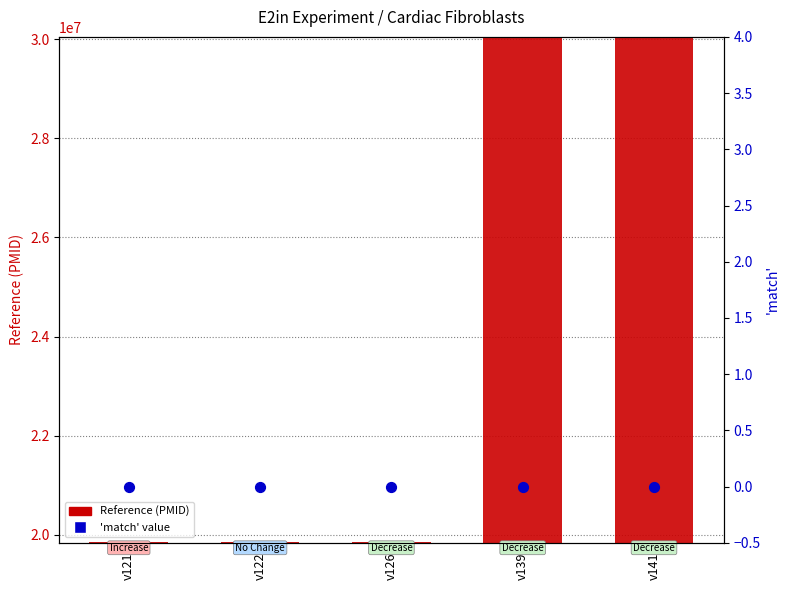

Is the value of 'match' at v122 greater than the value of Reference (PMID) at v122?

No